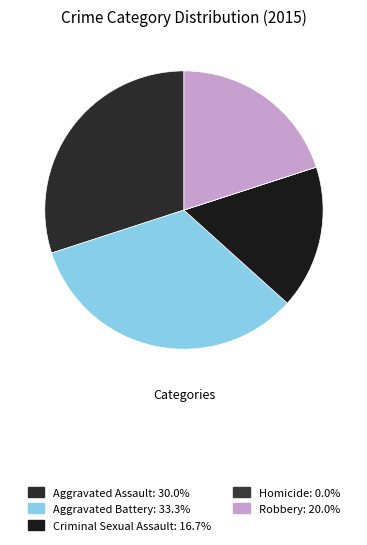

Is the sum of Homicide and Aggravated Battery greater than half?

No